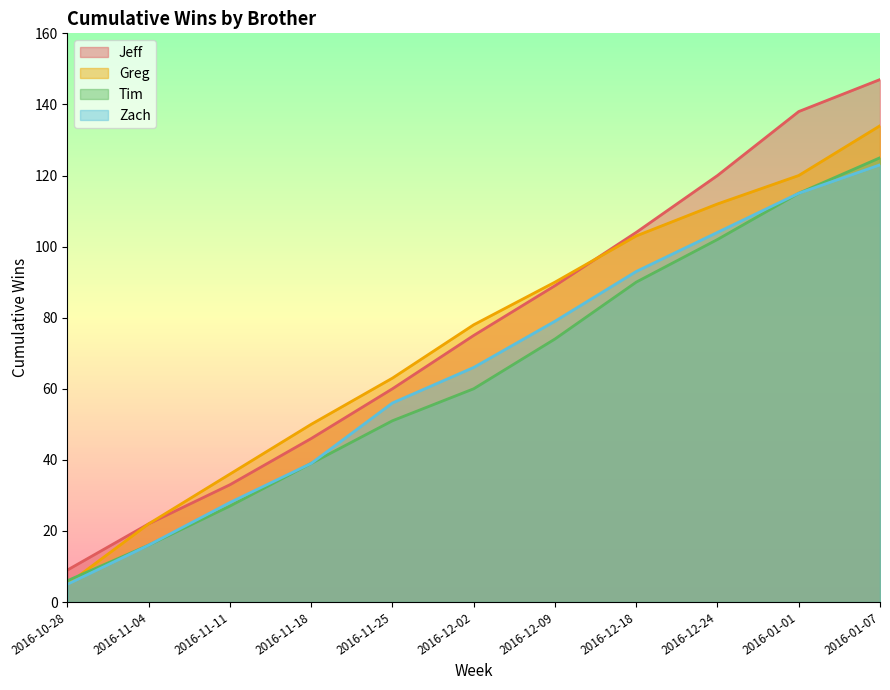

Rank the categories by Zach value from lowest to highest.

2016-10-28, 2016-11-04, 2016-11-11, 2016-11-18, 2016-11-25, 2016-12-02, 2016-12-09, 2016-12-18, 2016-12-24, 2016-01-01, 2016-01-07